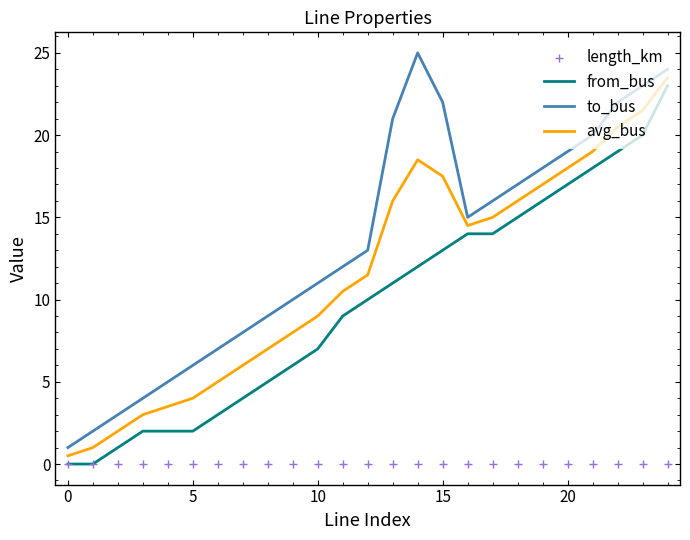

What are all the series names shown in the legend?

from_bus, to_bus, avg_bus, length_km